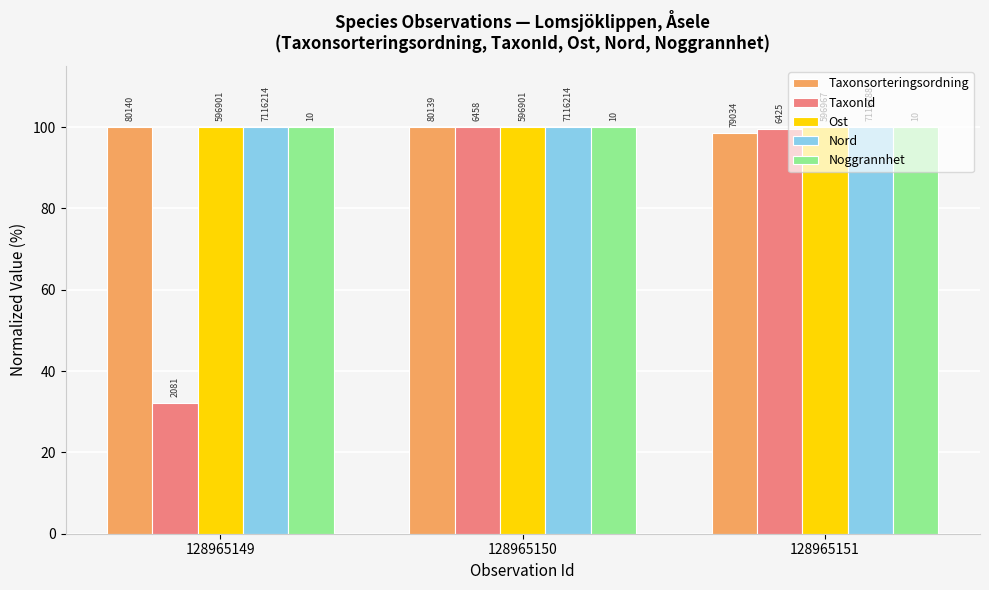

At which label is Noggrannhet closest to 100?

128965149